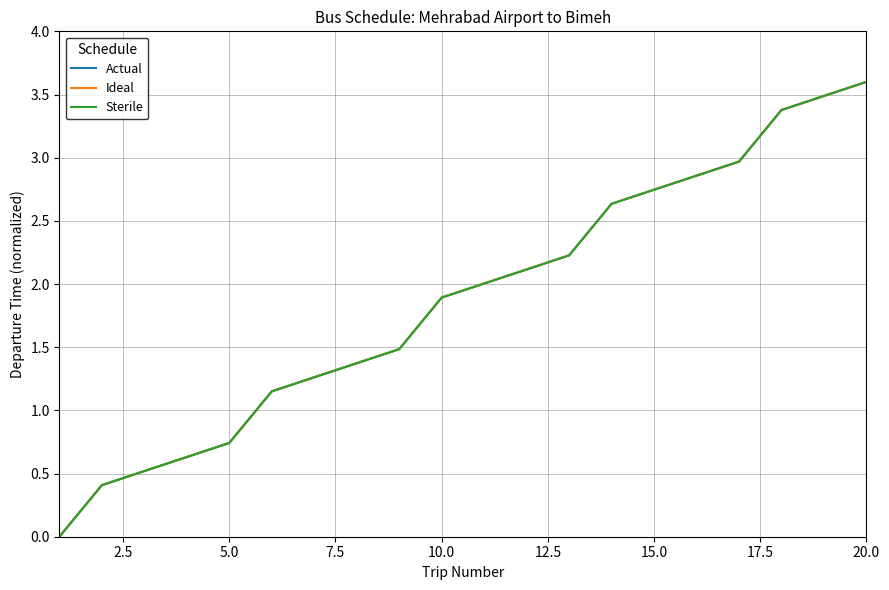

What is the value of the Sterile point at the 2nd from the left?

0.4